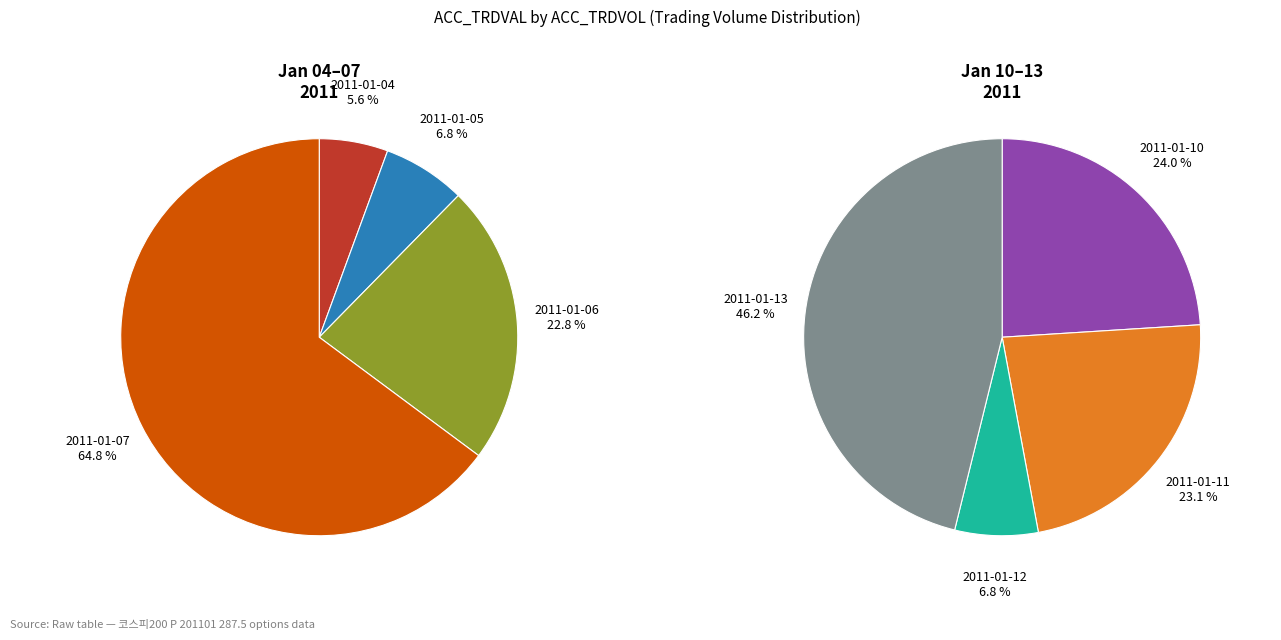

Is it true that 39 is 18% of the pie?

False